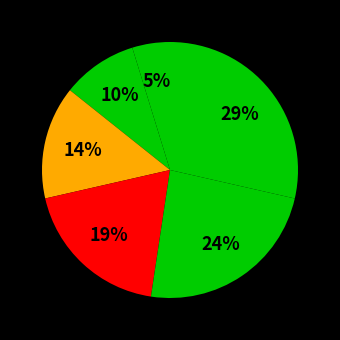

How many segments does this pie chart have?

6